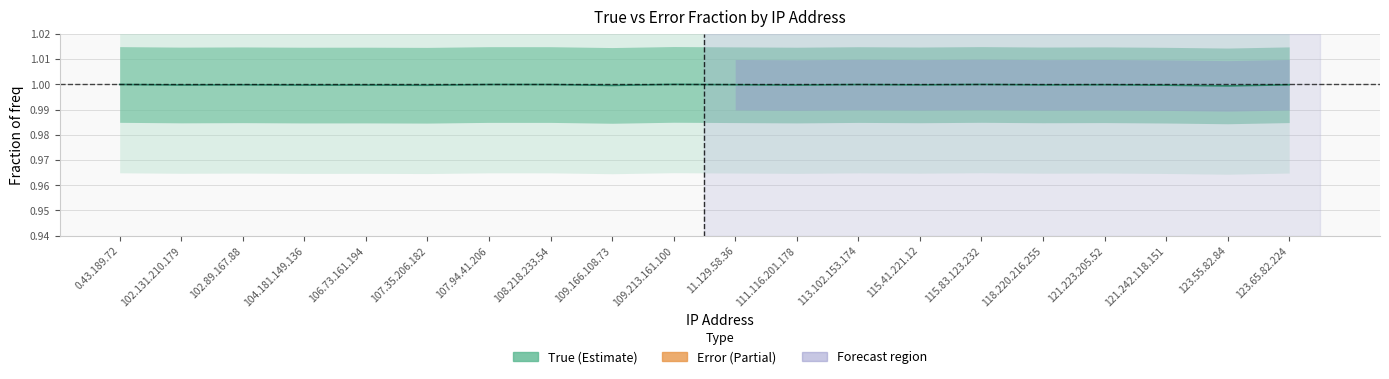

List the labels in order of True (fraction of freq) value, smallest first.

123.55.82.84, 109.166.108.73, 107.35.206.182, 121.242.118.151, 104.181.149.136, 111.116.201.178, 106.73.161.194, 102.131.210.179, 118.220.216.255, 115.41.221.12, 102.89.167.88, 121.223.205.52, 123.65.82.224, 11.129.58.36, 113.102.153.174, 108.218.233.54, 107.94.41.206, 0.43.189.72, 115.83.123.232, 109.213.161.100